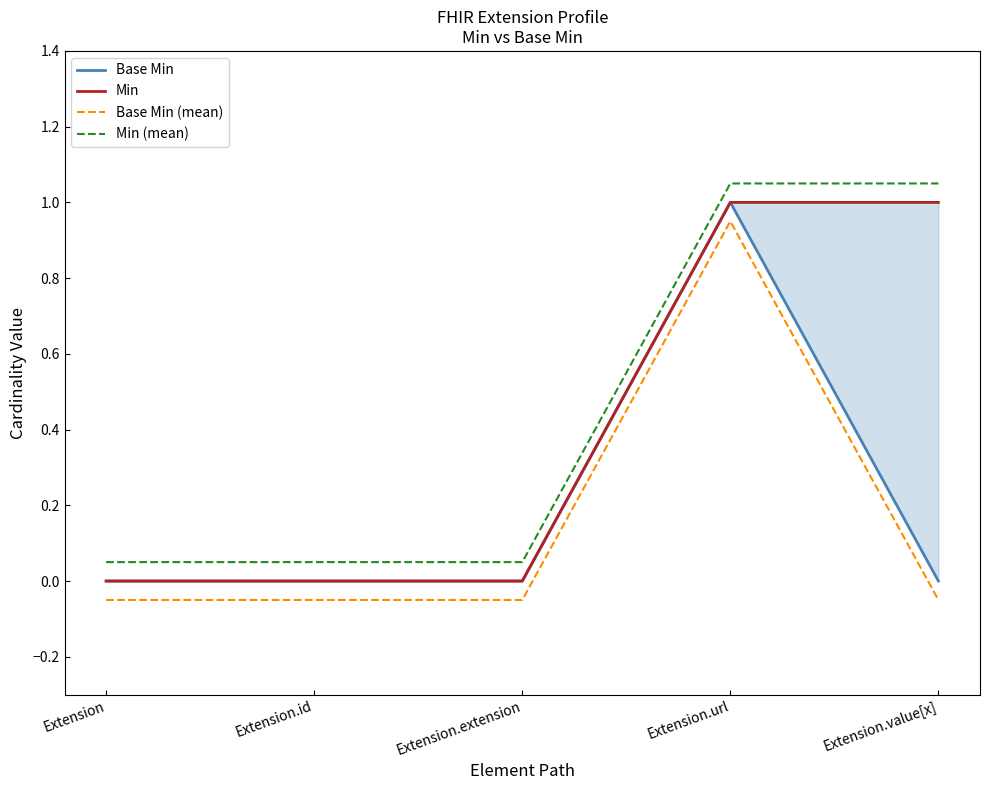

The value of Min (mean) at Extension.url is 1.6. True or false?

False